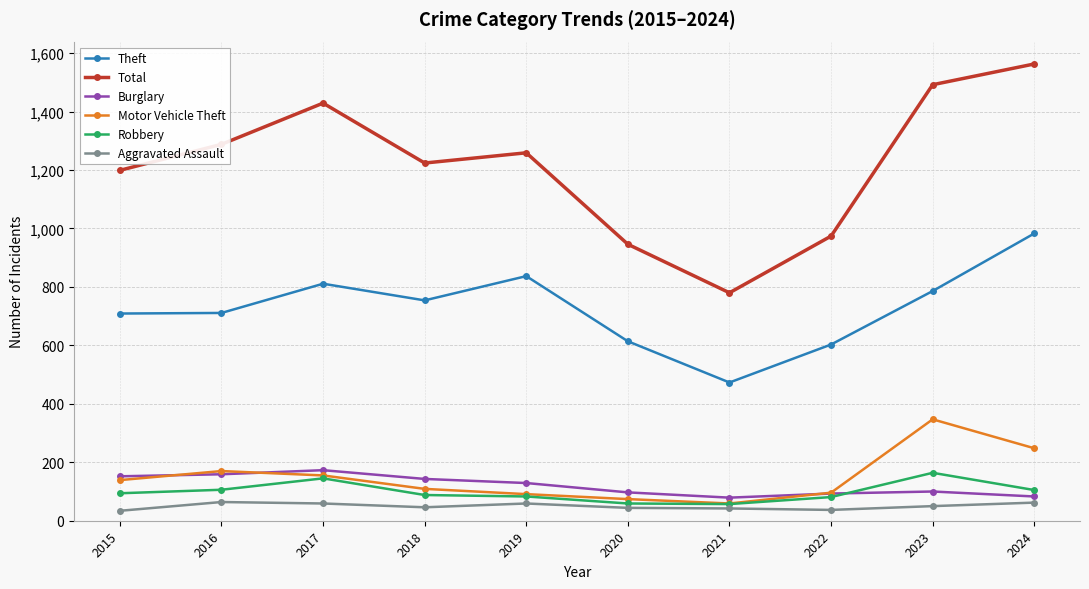

True or false: Motor Vehicle Theft and Total intersect in this chart.

False